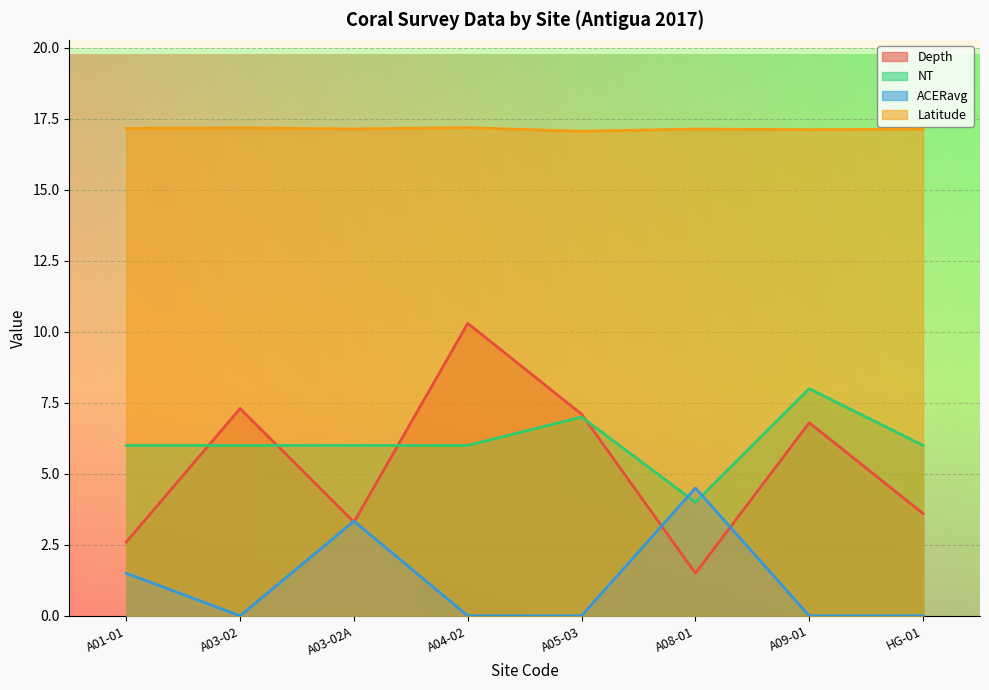

Which has a higher value, A01-01 or A04-02?

A04-02